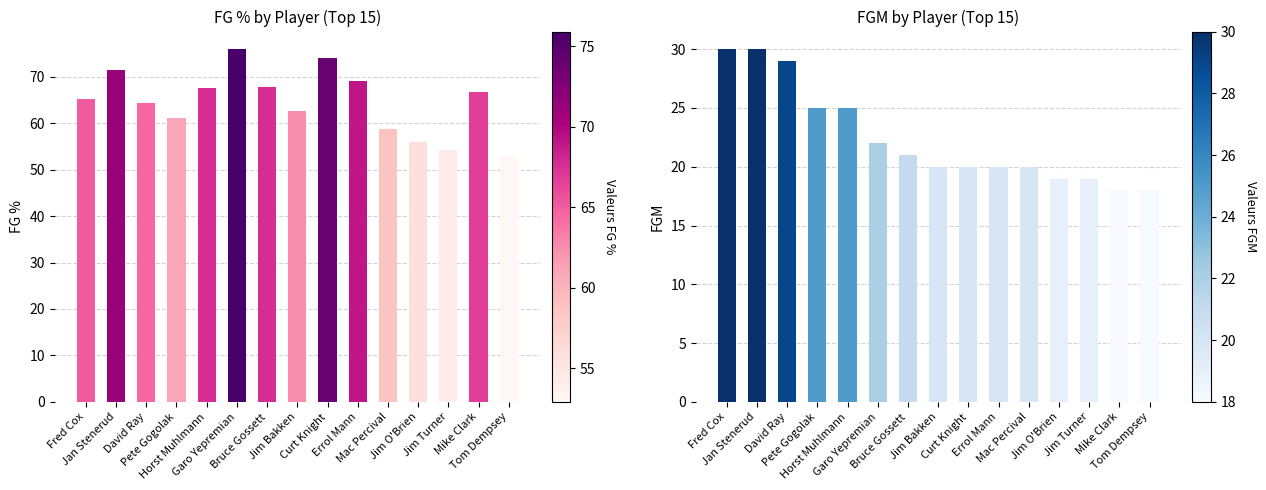

Reading left to right, transcribe all the data shown in this chart.

FG %: Fred Cox=65.2	Jan Stenerud=71.4	David Ray=64.4	Pete Gogolak=61.0	Horst Muhlmann=67.6	Garo Yepremian=75.9	Bruce Gossett=67.7	Jim Bakken=62.5	Curt Knight=74.1	Errol Mann=69.0	Mac Percival=58.8	Jim O'Brien=55.9	Jim Turner=54.3	Mike Clark=66.7	Tom Dempsey=52.9
FGM: Fred Cox=30.0	Jan Stenerud=30.0	David Ray=29.0	Pete Gogolak=25.0	Horst Muhlmann=25.0	Garo Yepremian=22.0	Bruce Gossett=21.0	Jim Bakken=20.0	Curt Knight=20.0	Errol Mann=20.0	Mac Percival=20.0	Jim O'Brien=19.0	Jim Turner=19.0	Mike Clark=18.0	Tom Dempsey=18.0